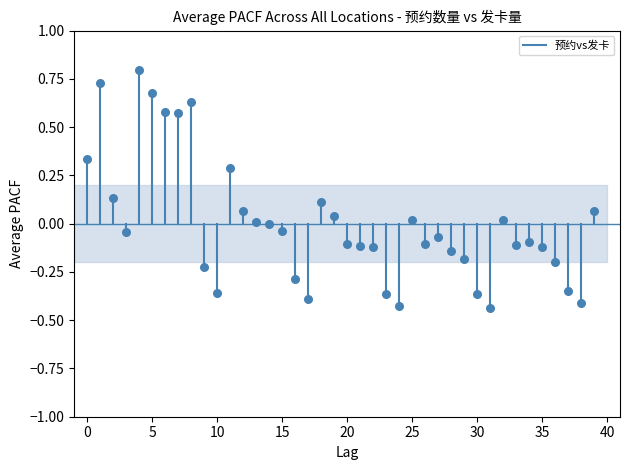

What is the range of Y values (max minus min)?

1.2